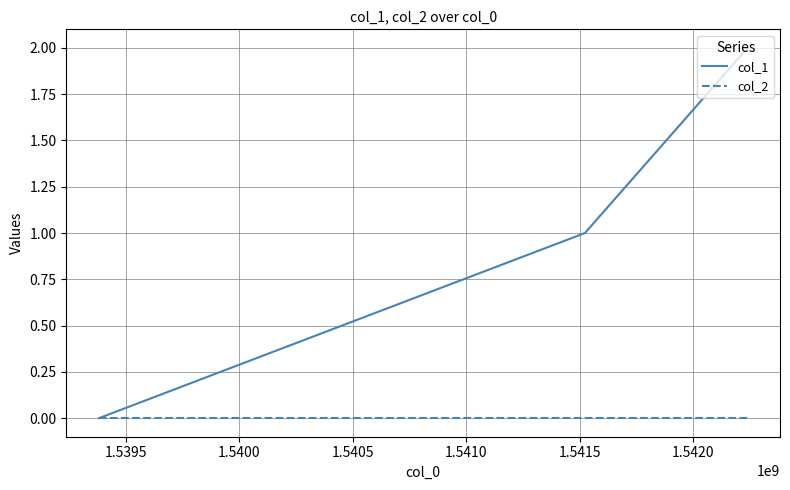

Which series has the largest range (max minus min)?

col_1